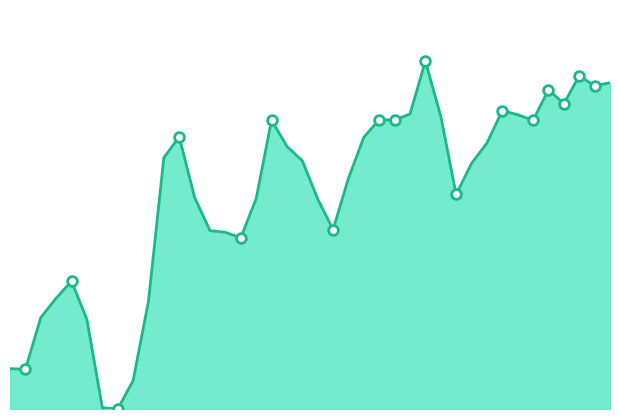

At which category does the data reach its first local valley?

2